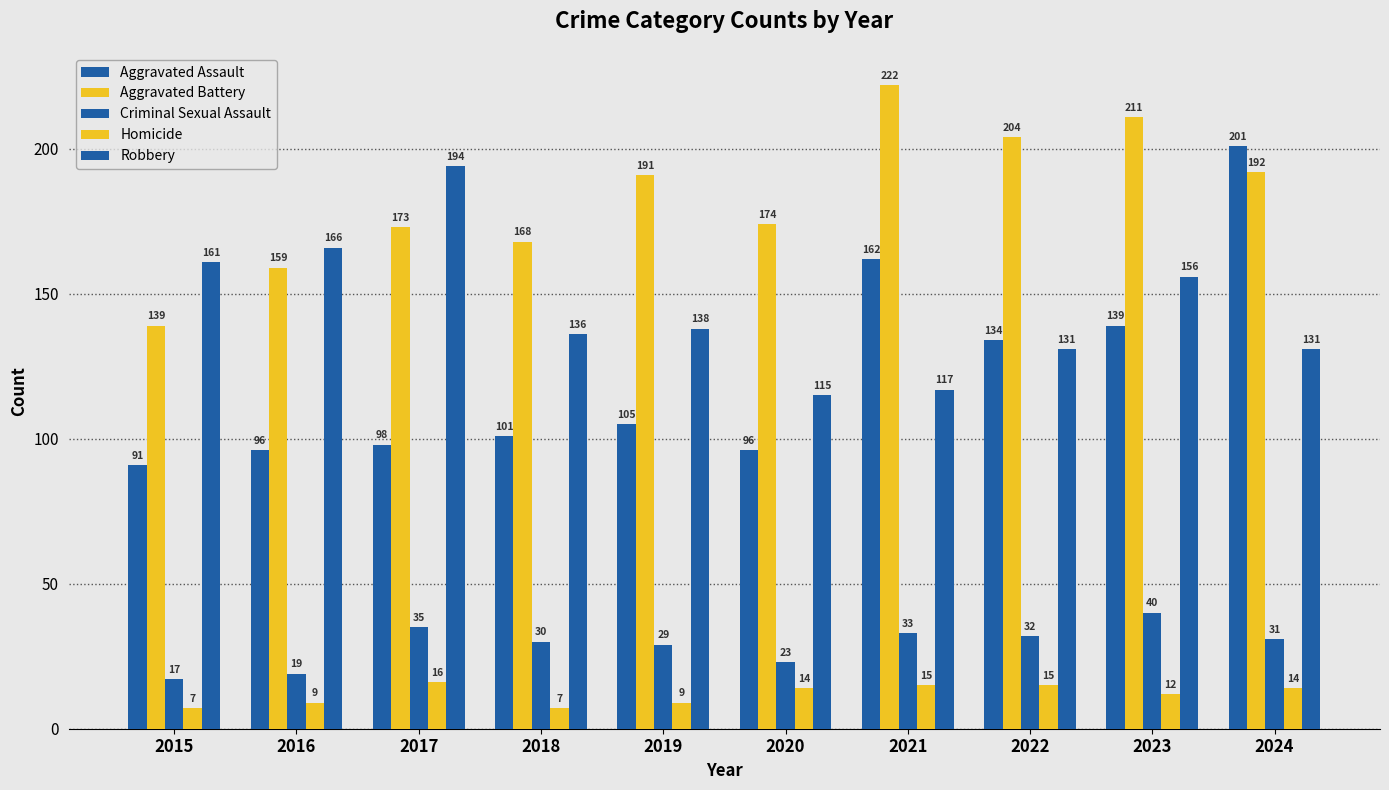

How many groups of bars are there?

10